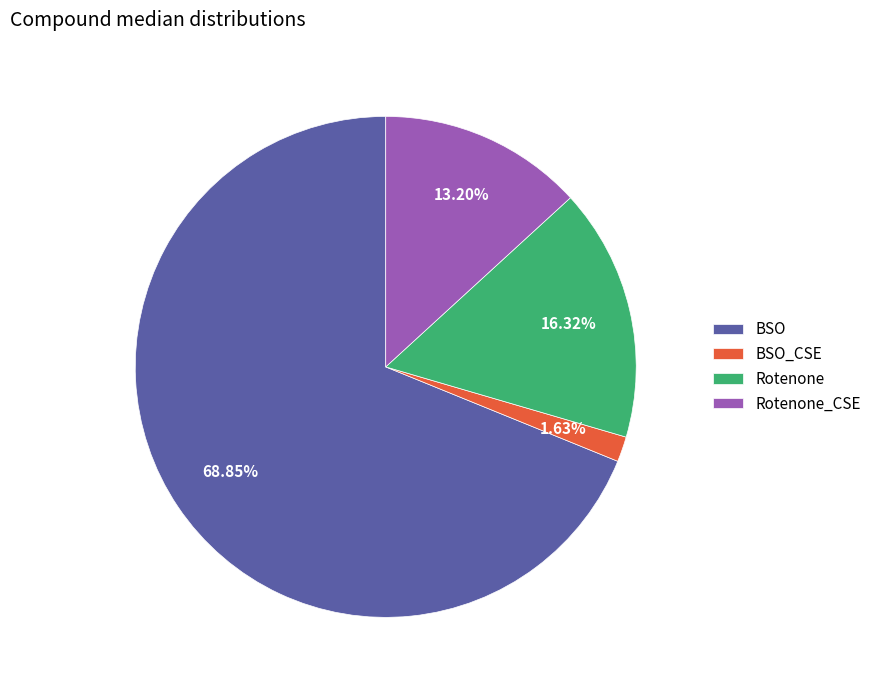

Between BSO_CSE and Rotenone_CSE, which is larger?

Rotenone_CSE